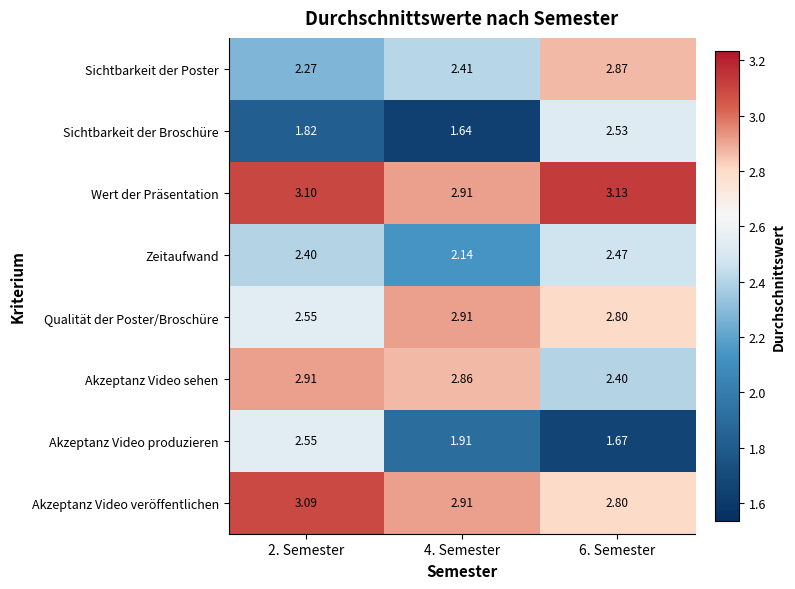

Which category has the lowest value across all series?

4. Semester